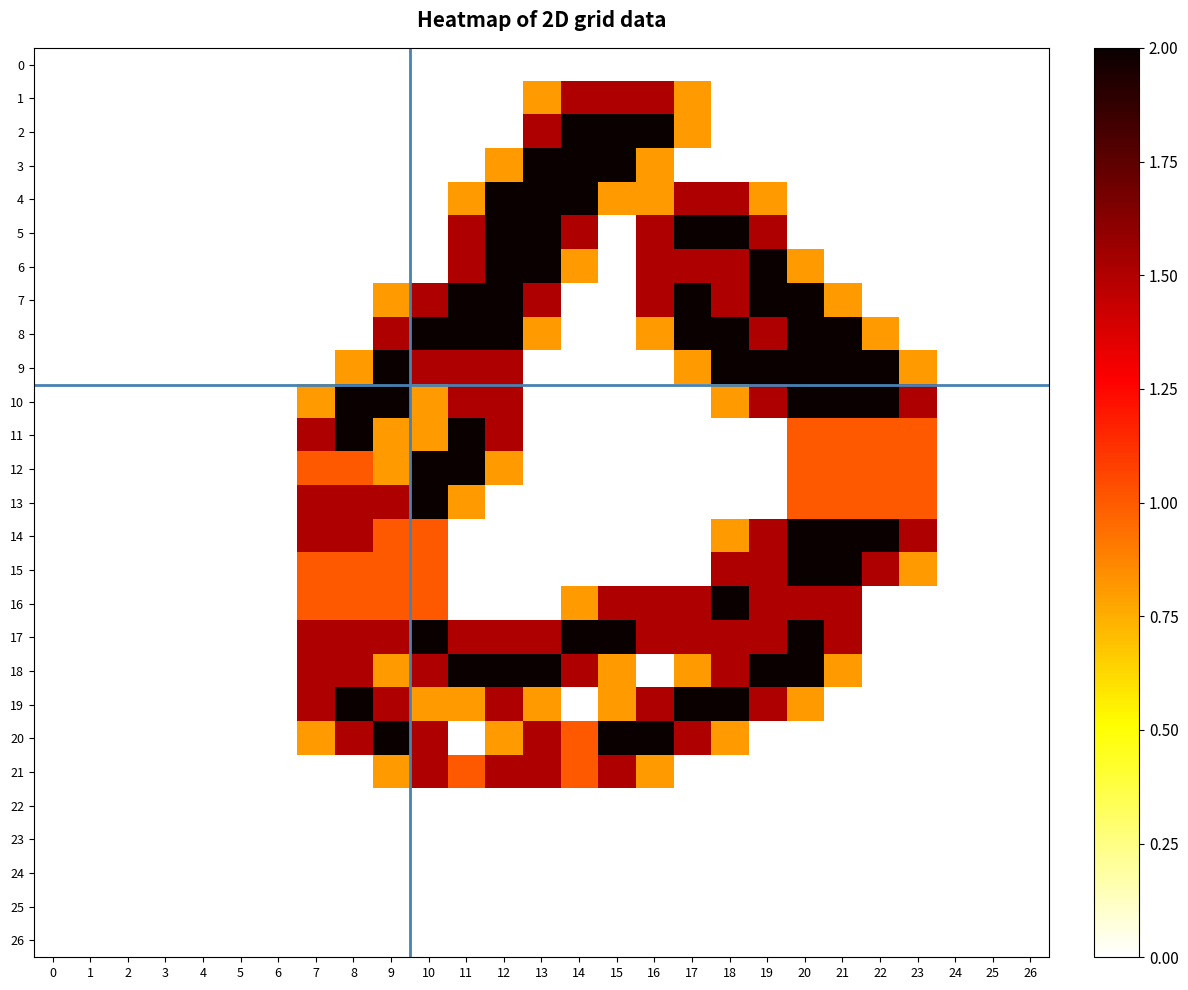

Rank the series at 14 from lowest to highest value.

0, 7, 8, 9, 10, 11, 12, 13, 14, 15, 19, 22, 23, 24, 25, 26, 6, 16, 20, 21, 1, 5, 18, 2, 3, 4, 17